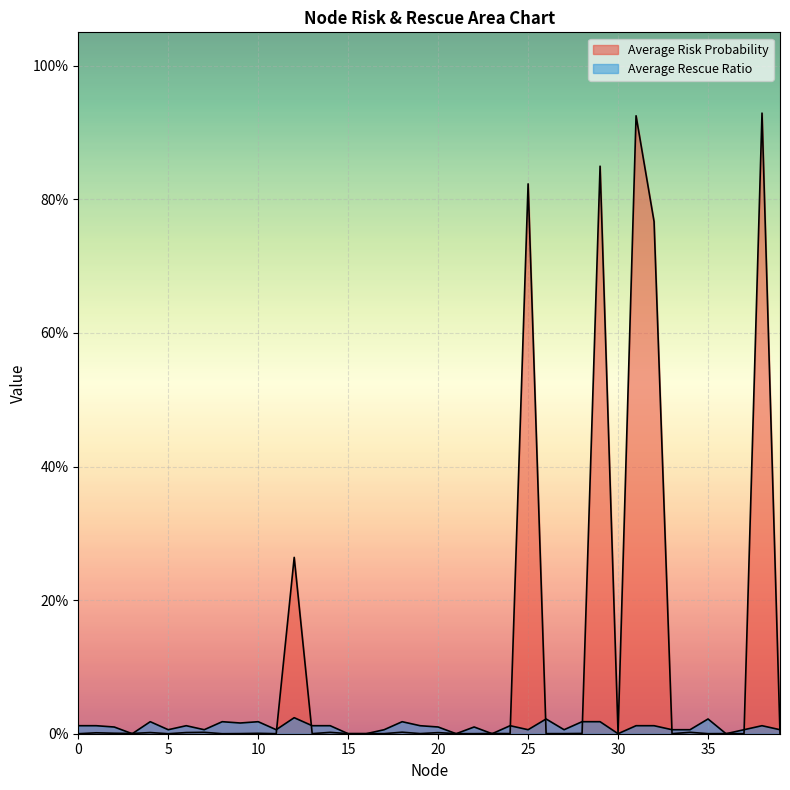

What is the sum of all Average Rescue Ratio values?

0.4